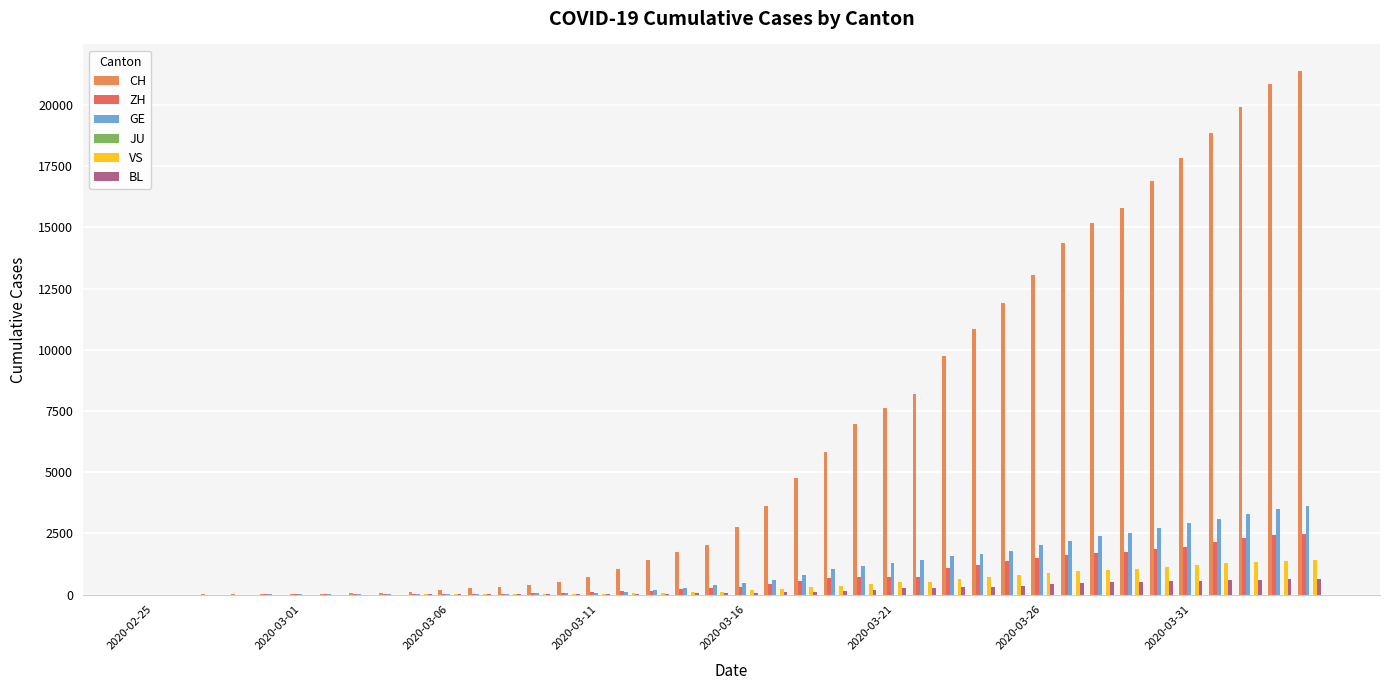

What is the sum of all BL values?

7893